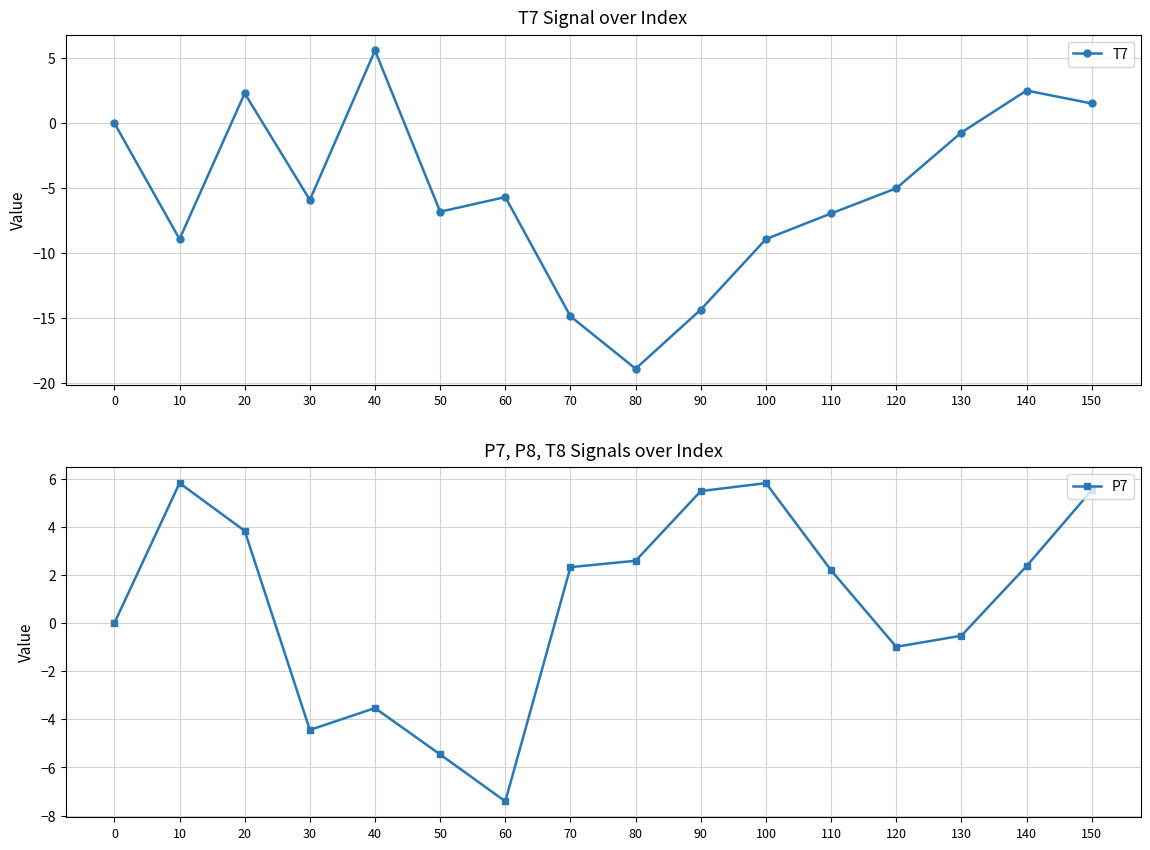

How many intersections are there between T7 and P7?

7